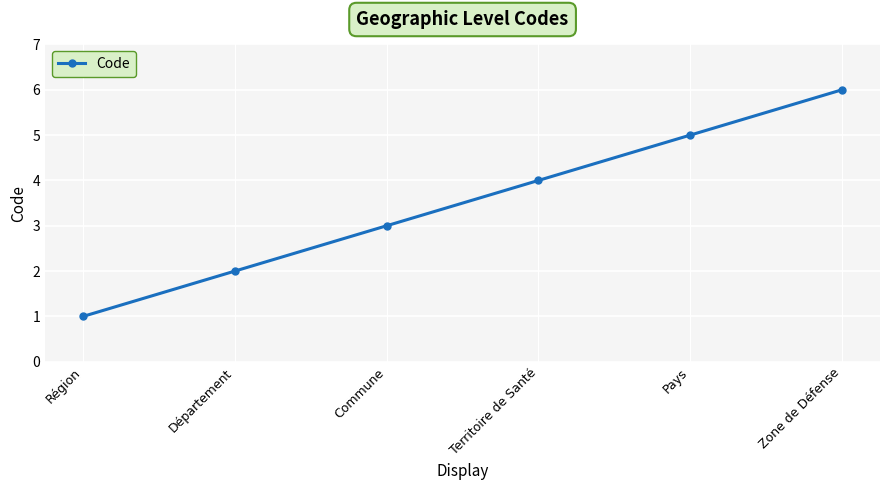

Reading right to left, extract all data points from this chart.

6	5	4	3	2	1